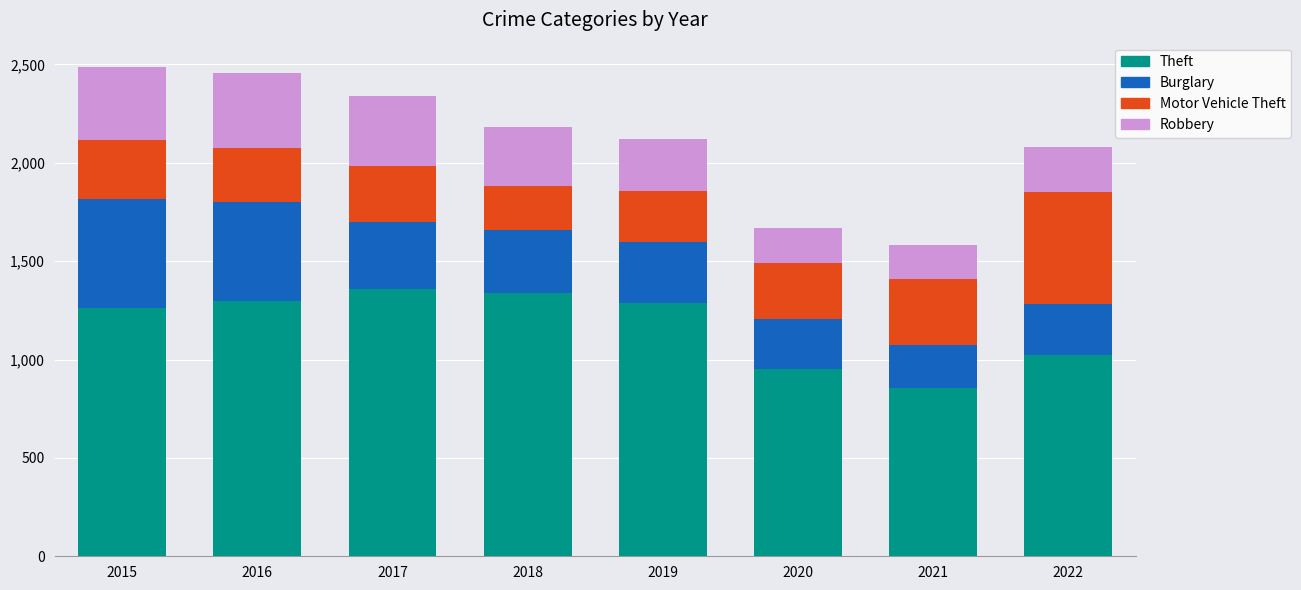

What is the total value across all series at 2021?

1583